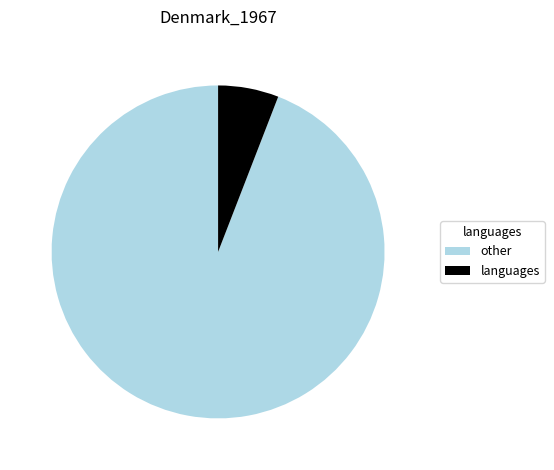

Between languages and other, which is larger?

other